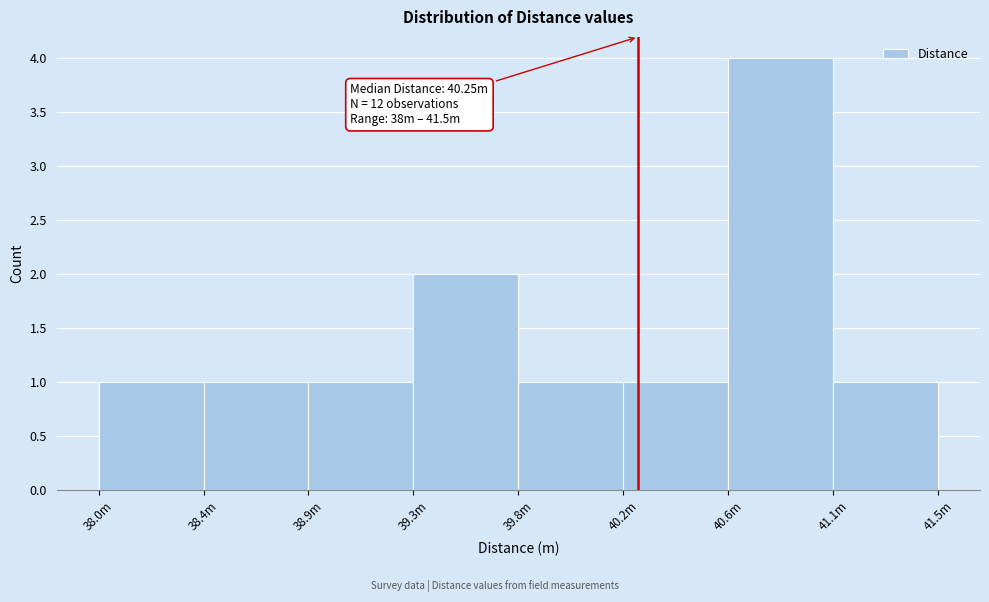

Reading right to left, list all the values displayed in this chart.

1	4	1	1	2	1	1	1